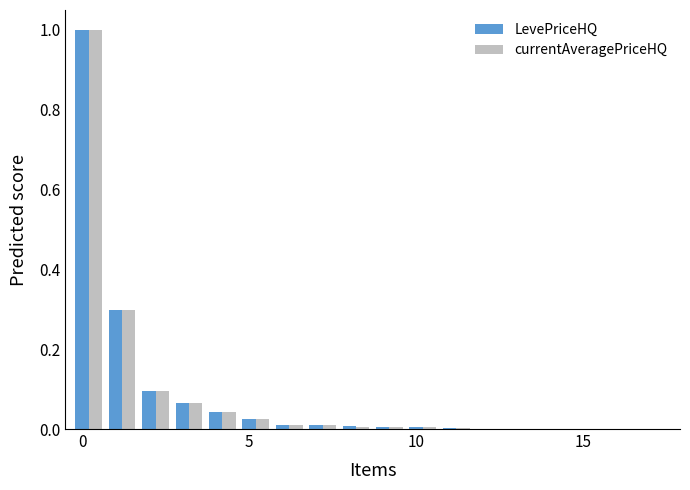

Count the number of categories in the chart.

18